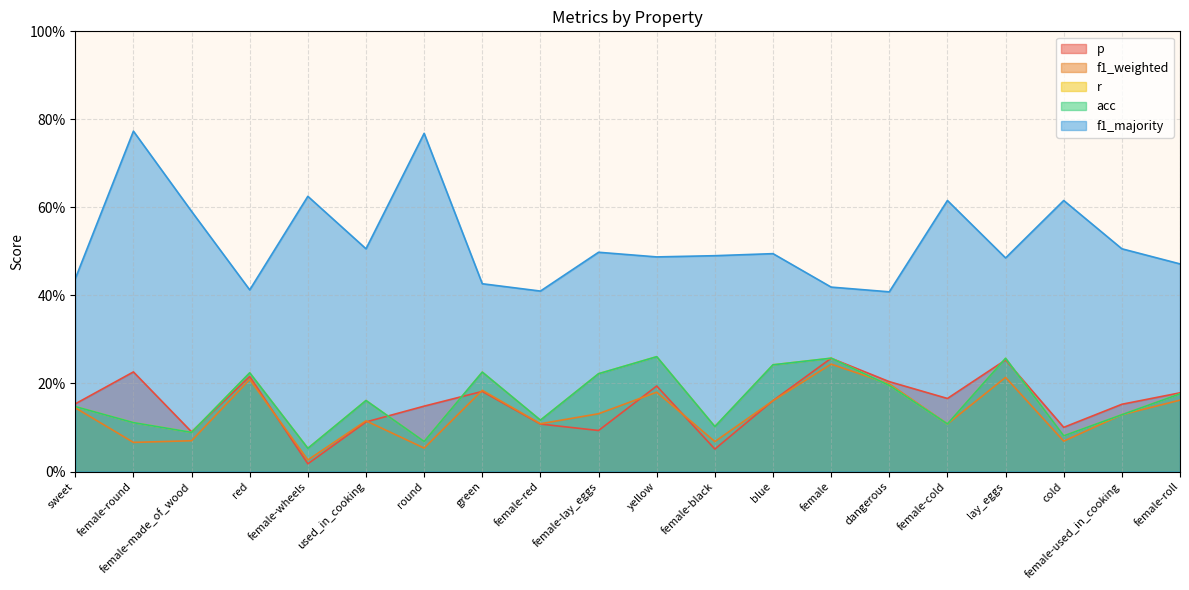

True or false: p and f1_majority cross at least once.

False